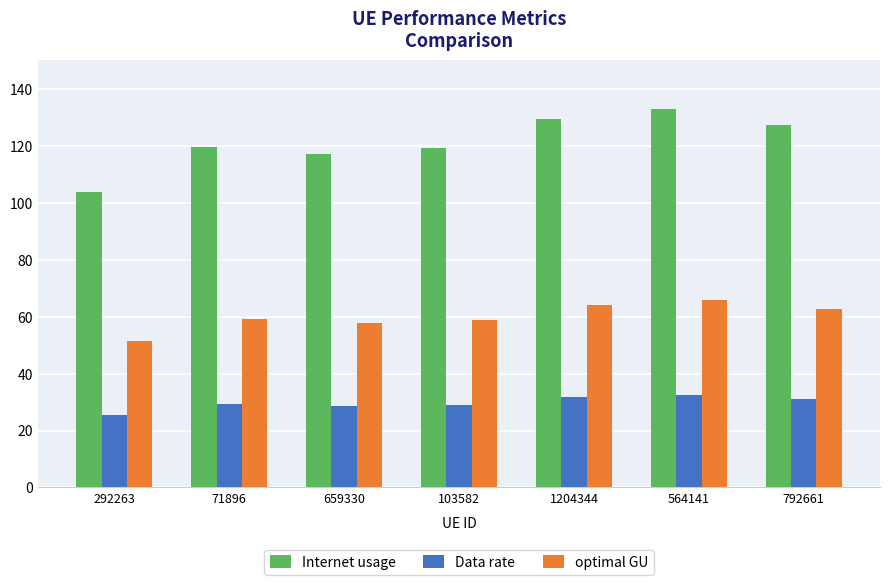

Which label corresponds to the largest value in the chart?

564141